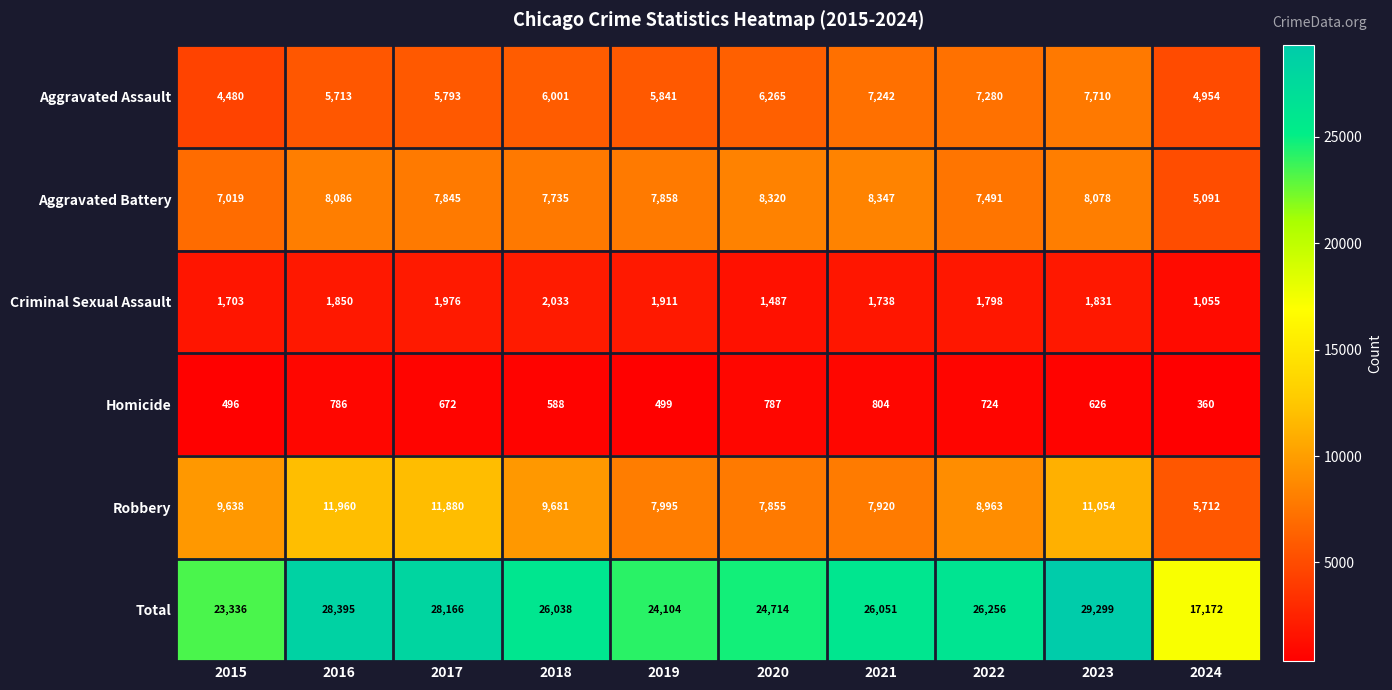

Which label corresponds to the largest value in the chart?

2023